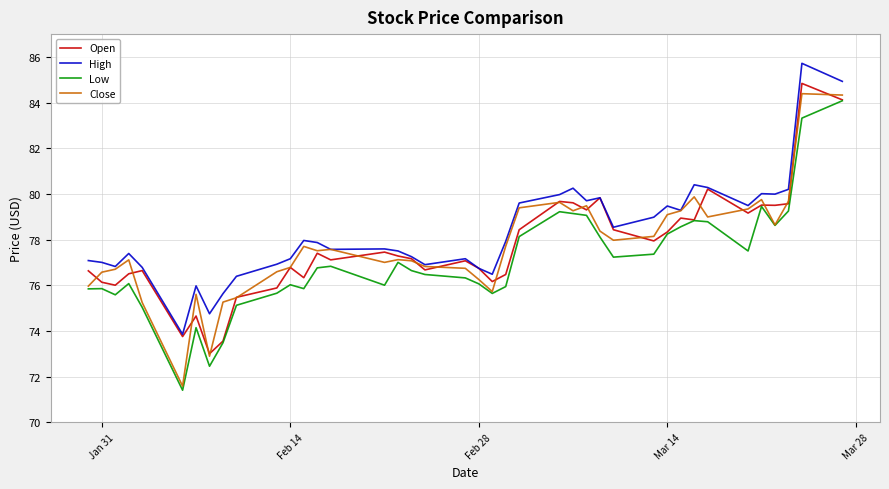

Which series has the largest range (max minus min)?

Close